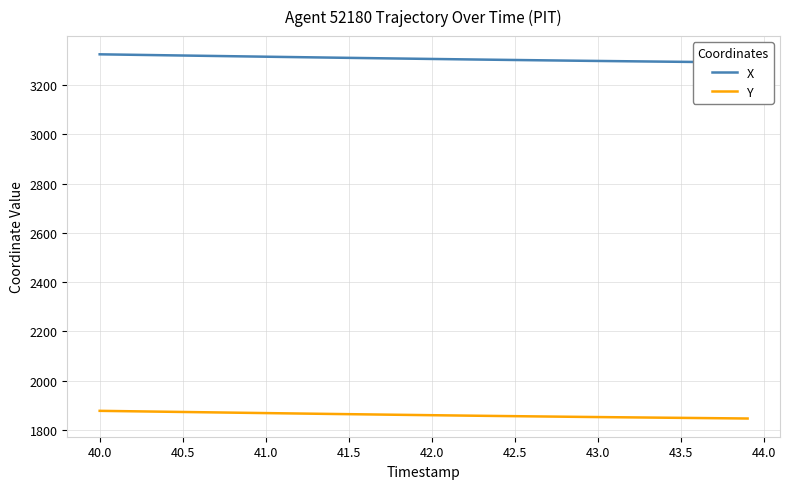

The value of Y at 42.0 is 1860.3. True or false?

True